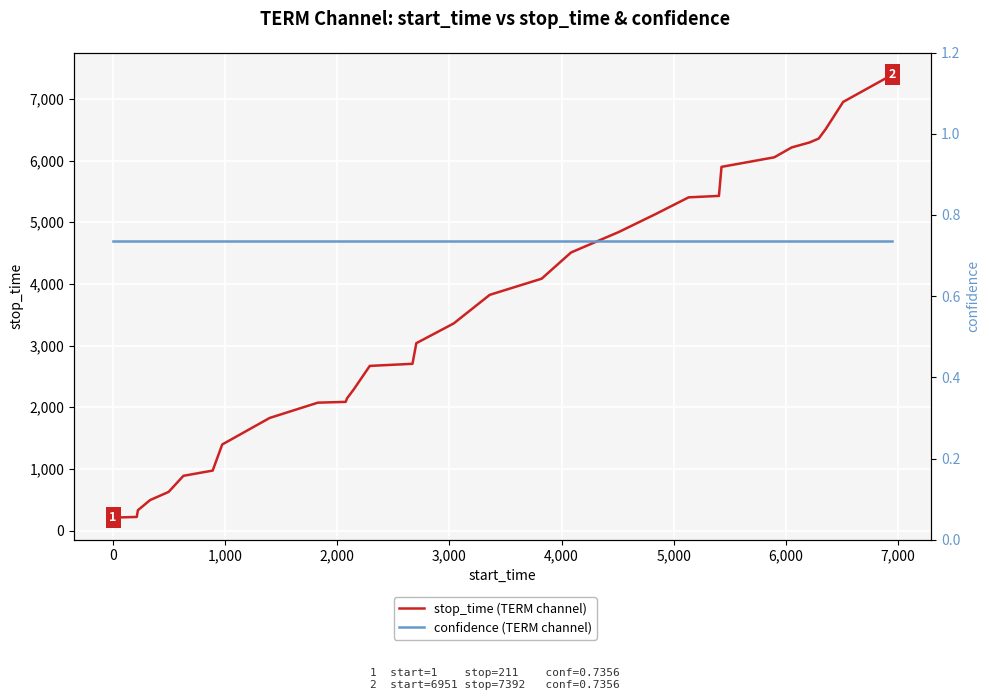

True or false: stop_time (TERM channel) and confidence (TERM channel) cross at least once.

False